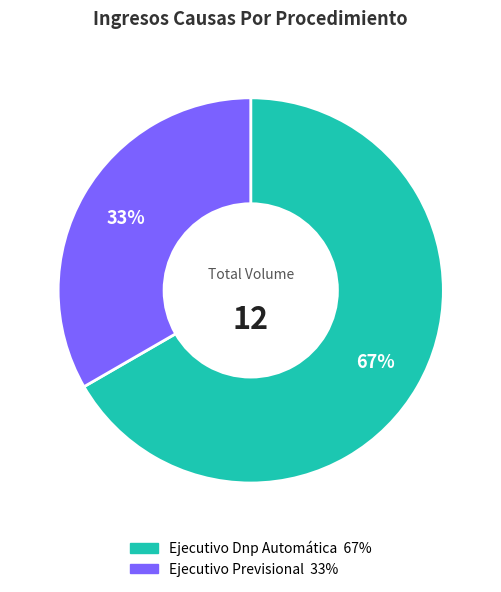

Approximately how many times larger is the value at Ejecutivo Dnp Automática compared to Ejecutivo Previsional?

2.0